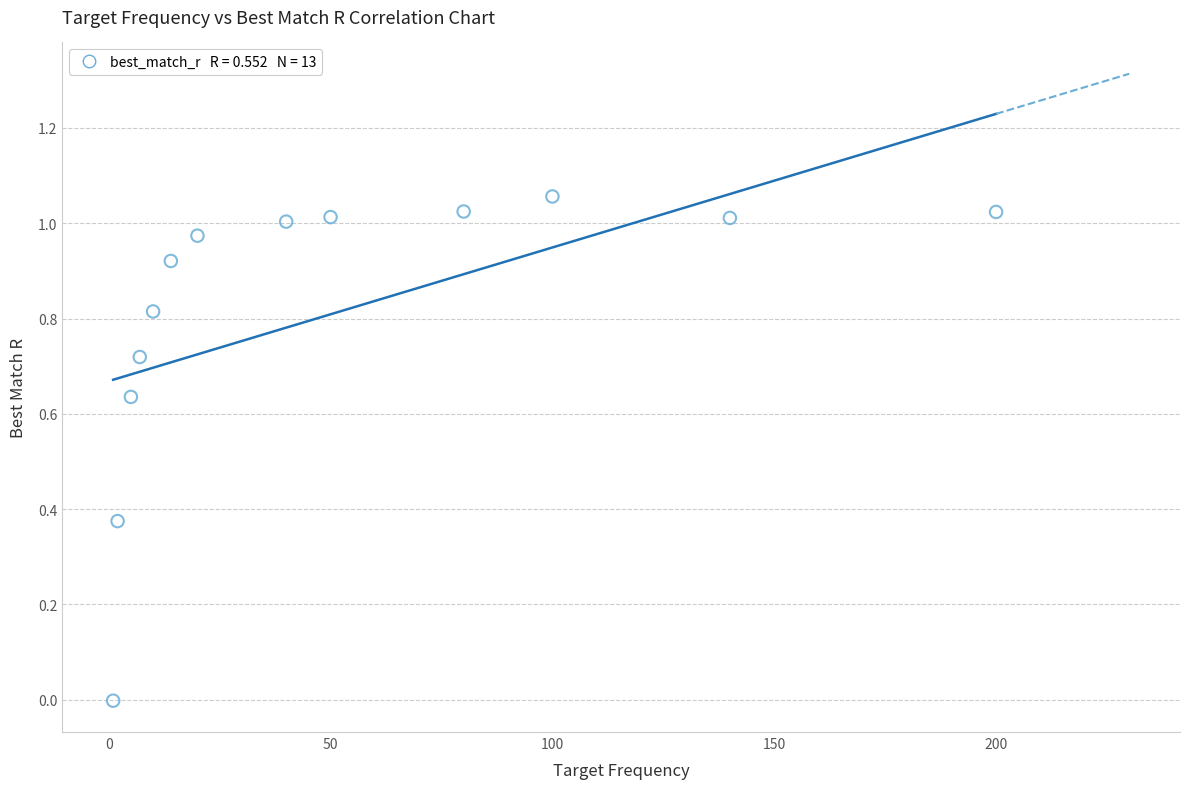

What is the range of X values (max minus min)?

199.0